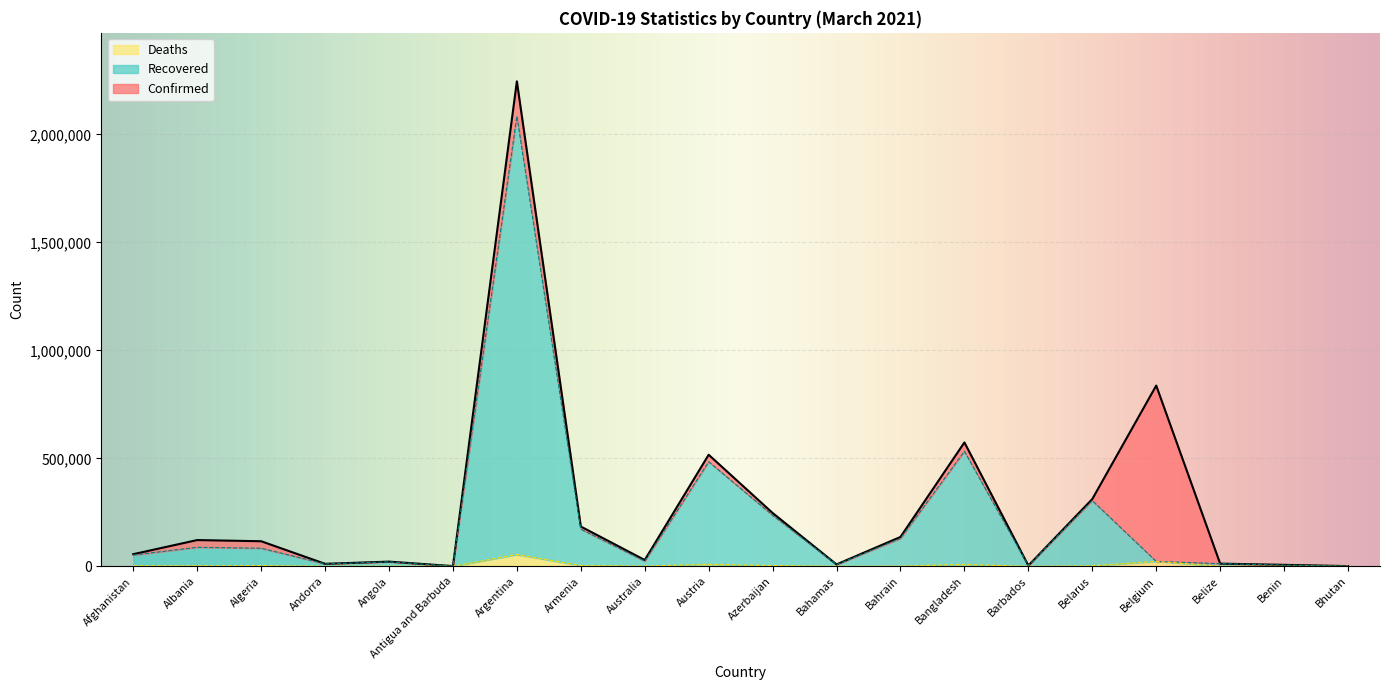

What is the value of the Recovered point at the 20th from the left?

868